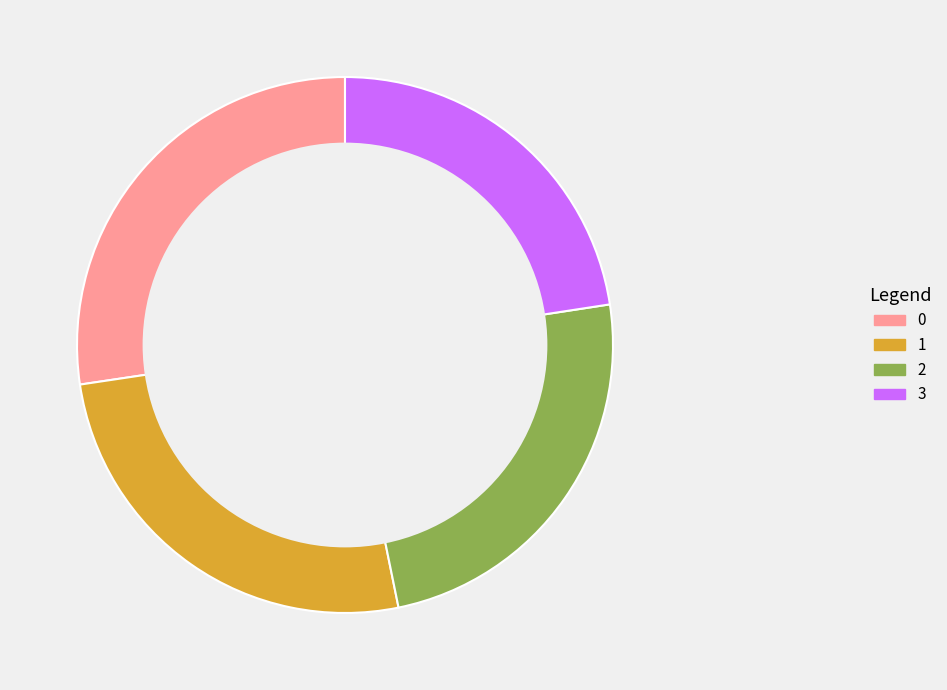

Does any single category account for the majority?

No